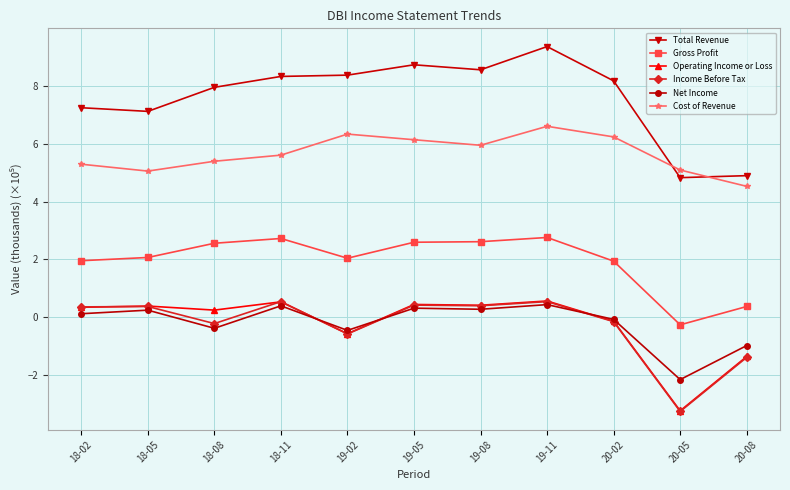

What is the maximum value shown in the chart?

9.4